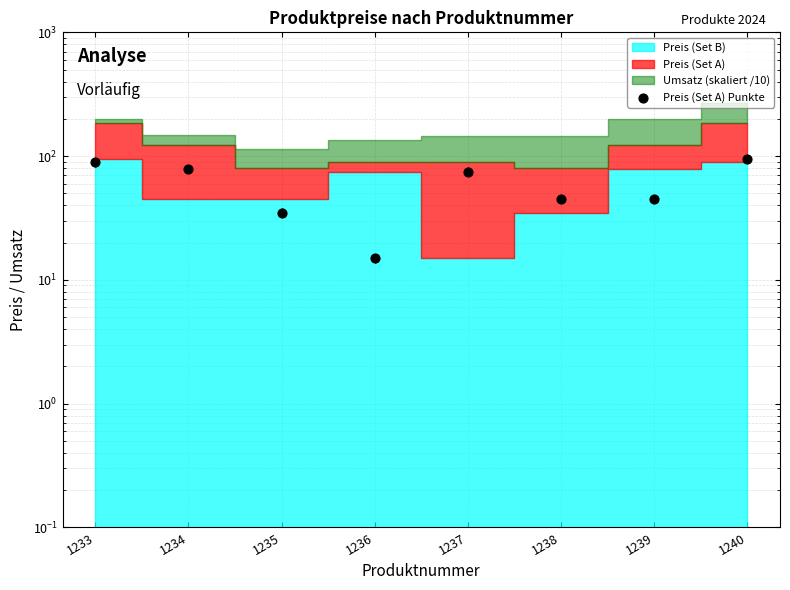

What is the ratio of the value at 1239 to the value at 1234?

0.6